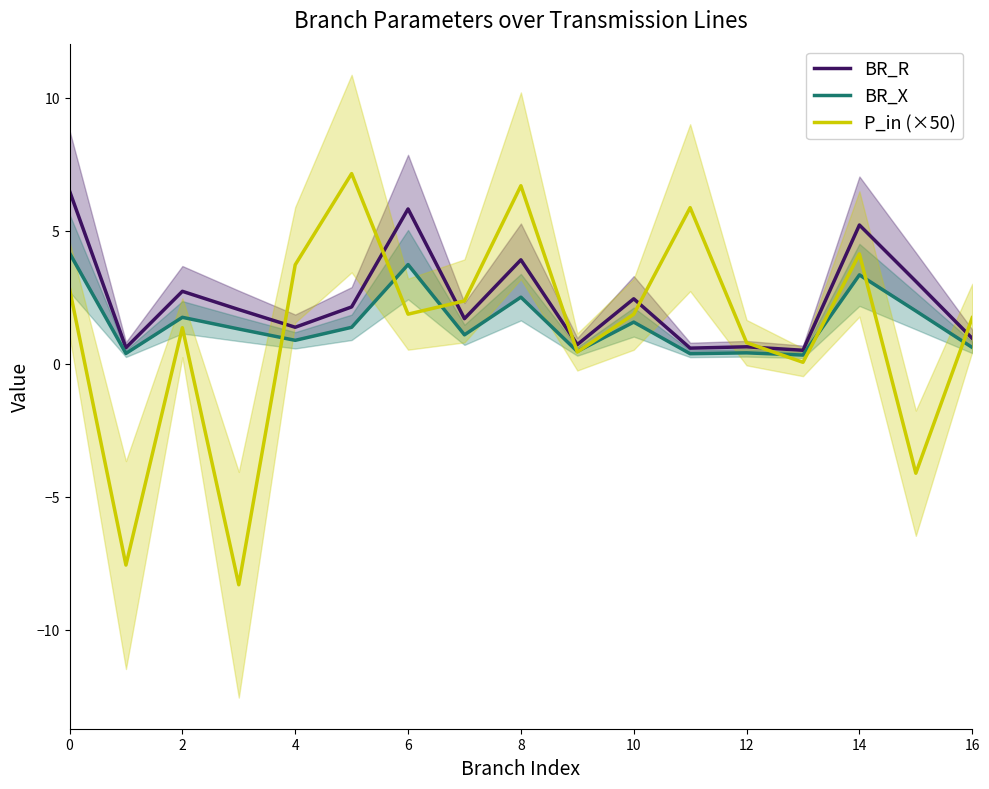

The value of BR_X at 16 is 0.6. True or false?

True